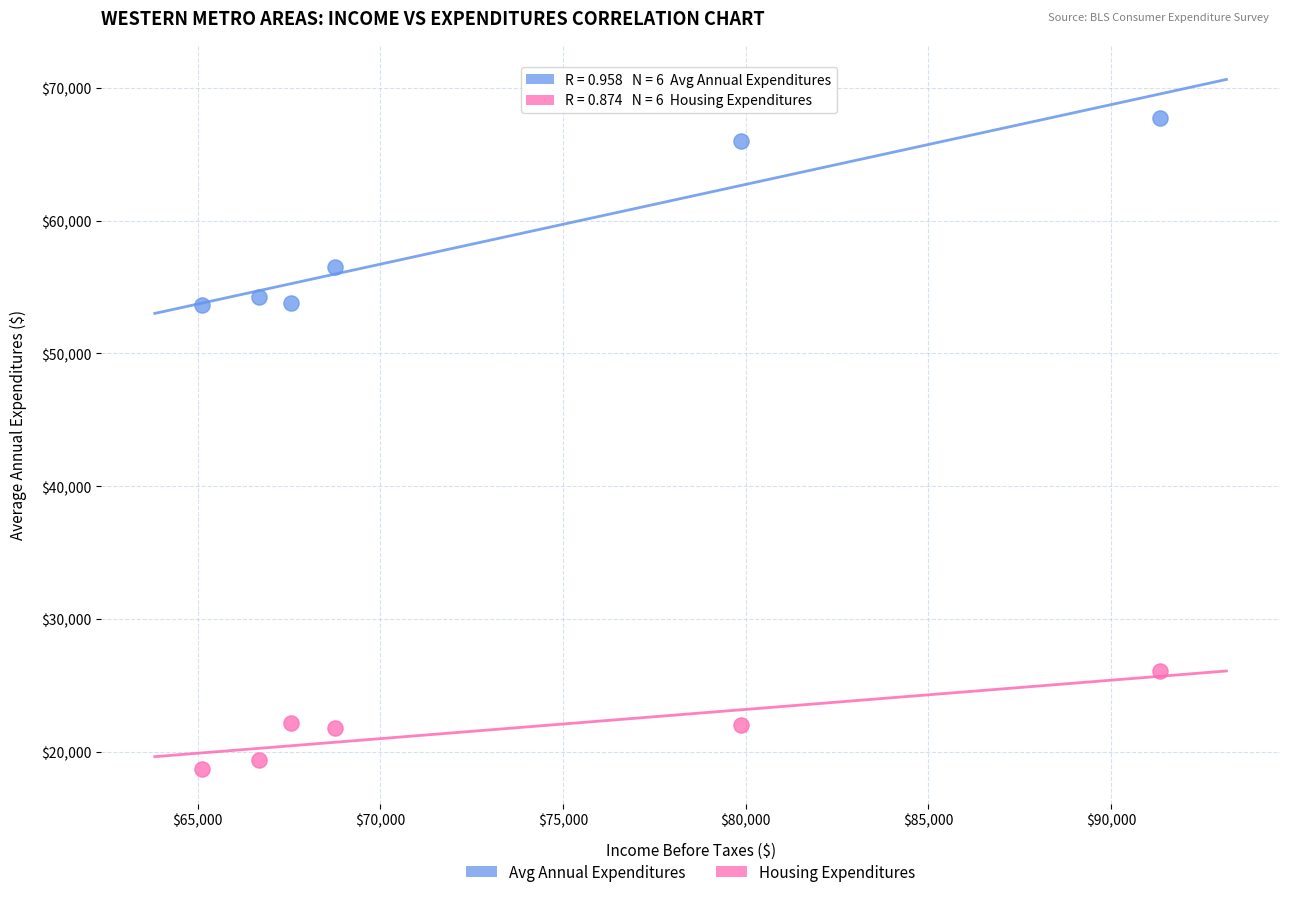

Across all data points, what is the range of Y values (max minus min)?

49032